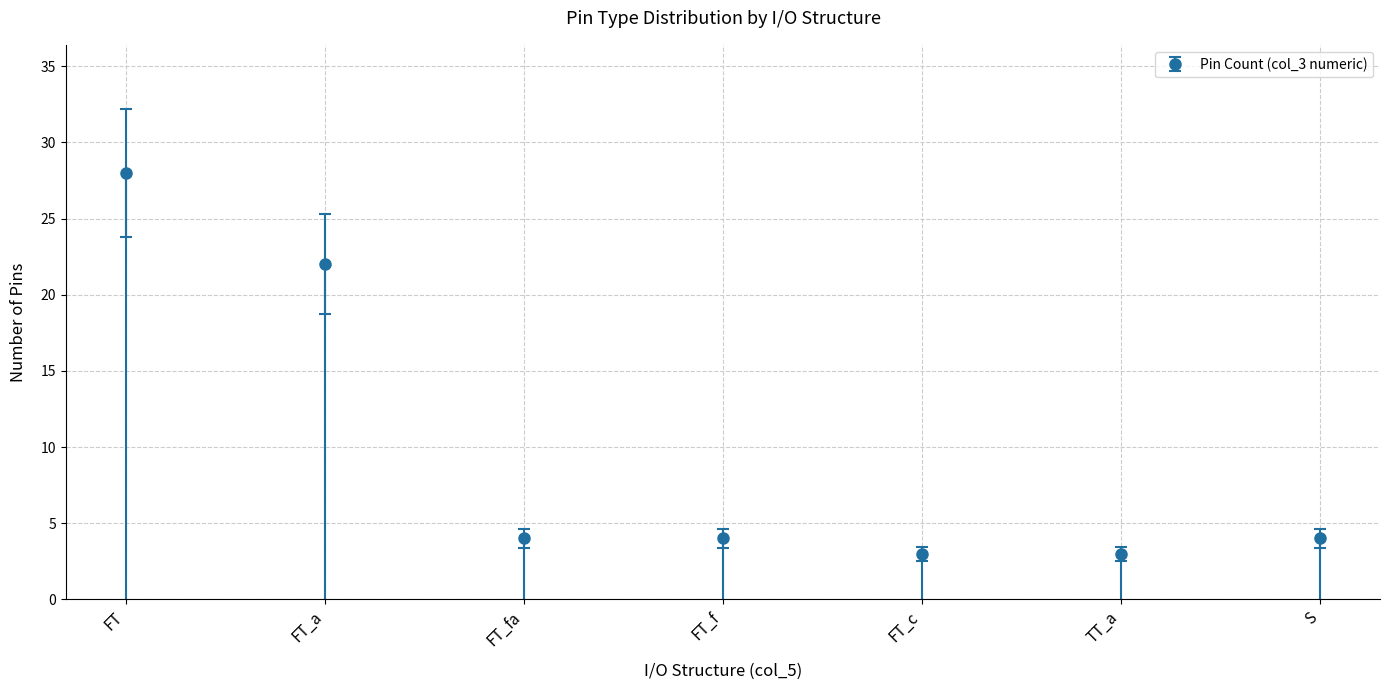

Between S and FT_c, which is larger?

S